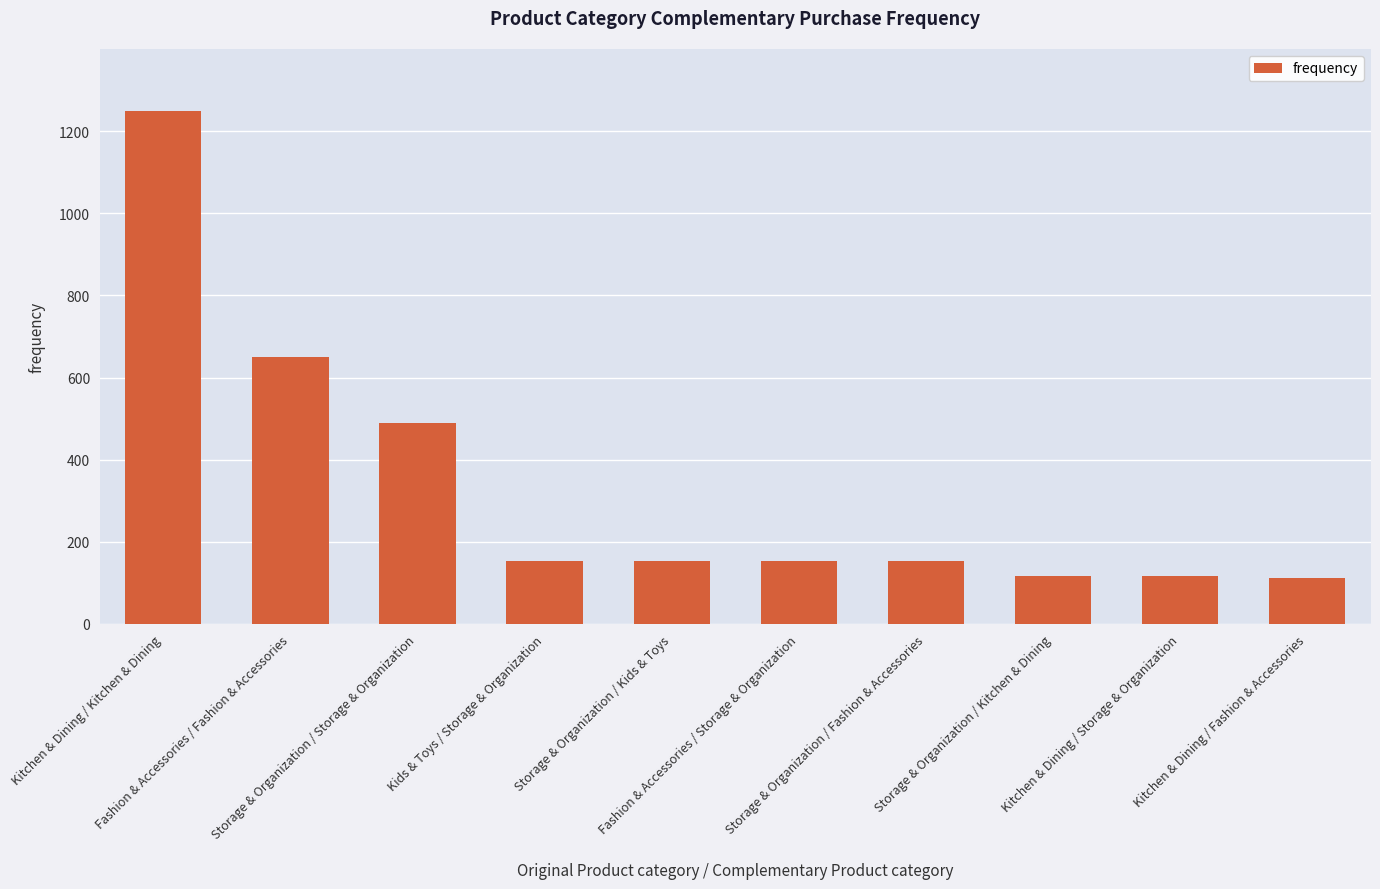

How many series are shown in this chart?

1